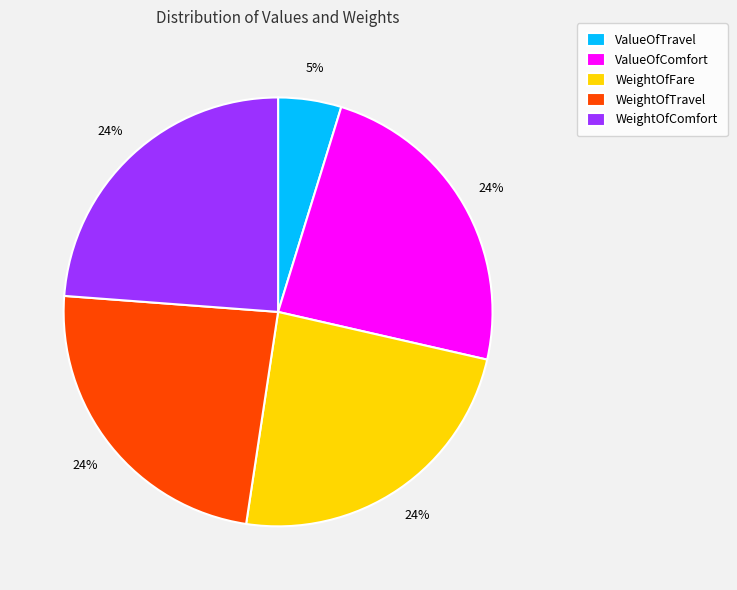

Does WeightOfFare account for over 50% of the chart?

No